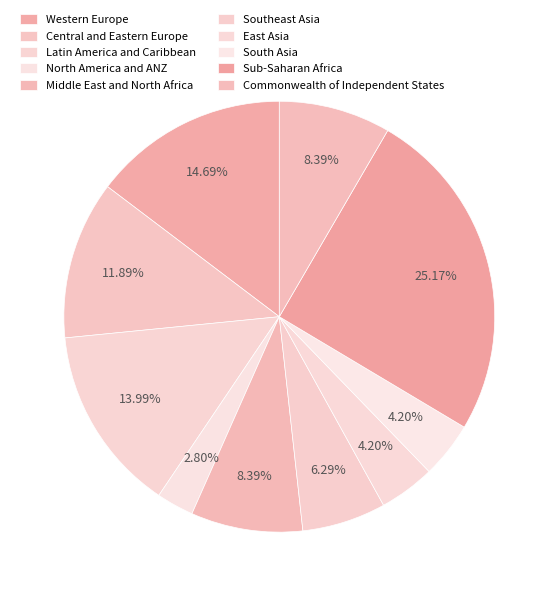

Is there a majority slice in this chart?

No